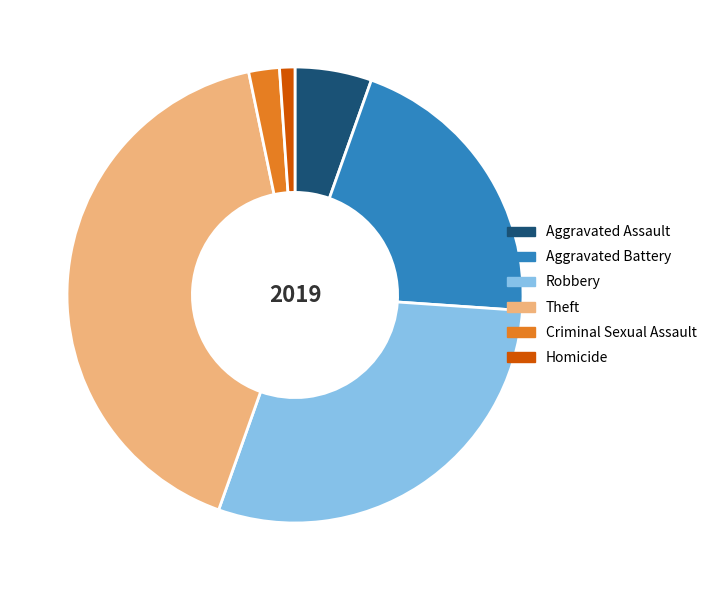

What is the smallest slice in the pie chart?

Homicide